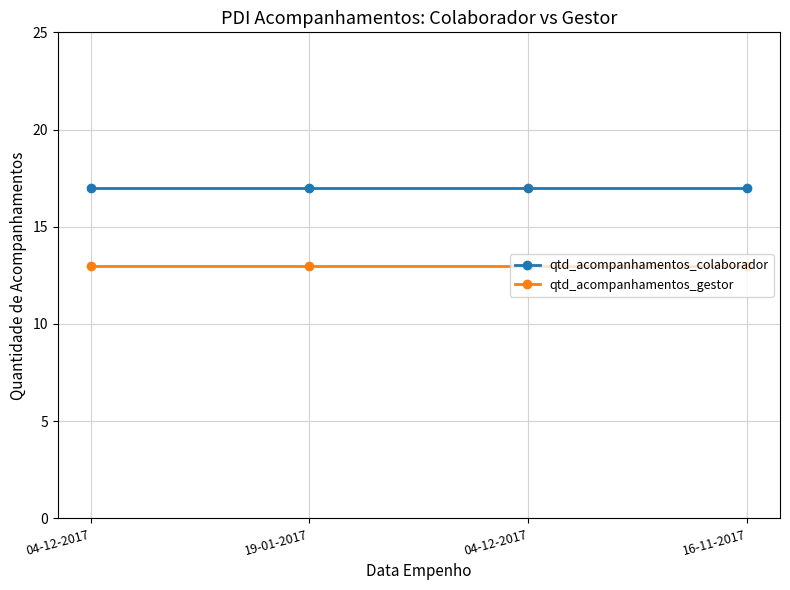

What are all the series names shown in the legend?

qtd_acompanhamentos_colaborador, qtd_acompanhamentos_gestor